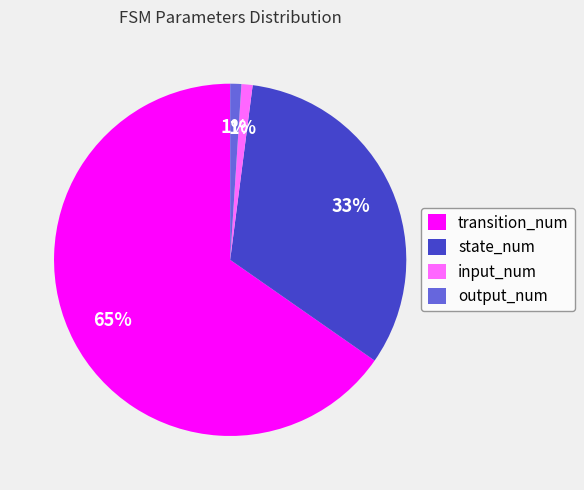

Is there a majority slice in this chart?

Yes